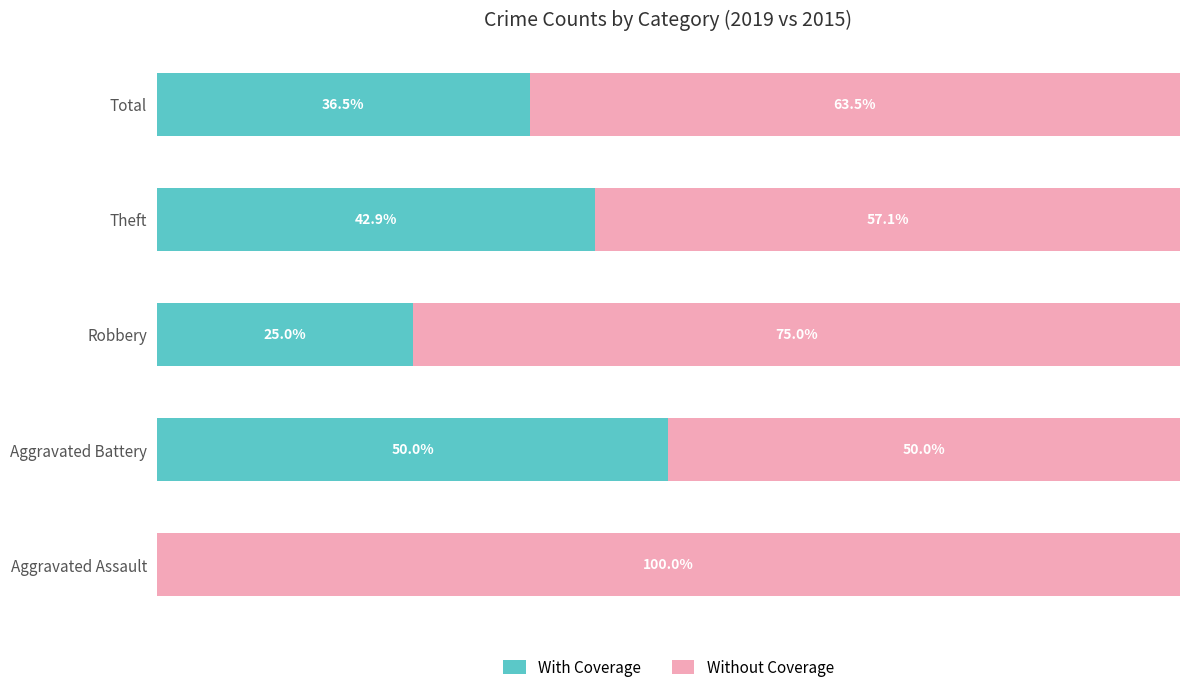

Where is With Coverage nearest to the value 25?

Robbery